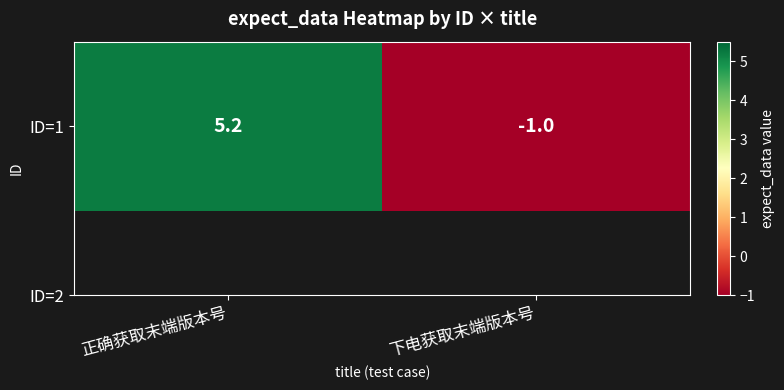

True or false: the data shows -0.6 at 下电获取末端版本号.

False